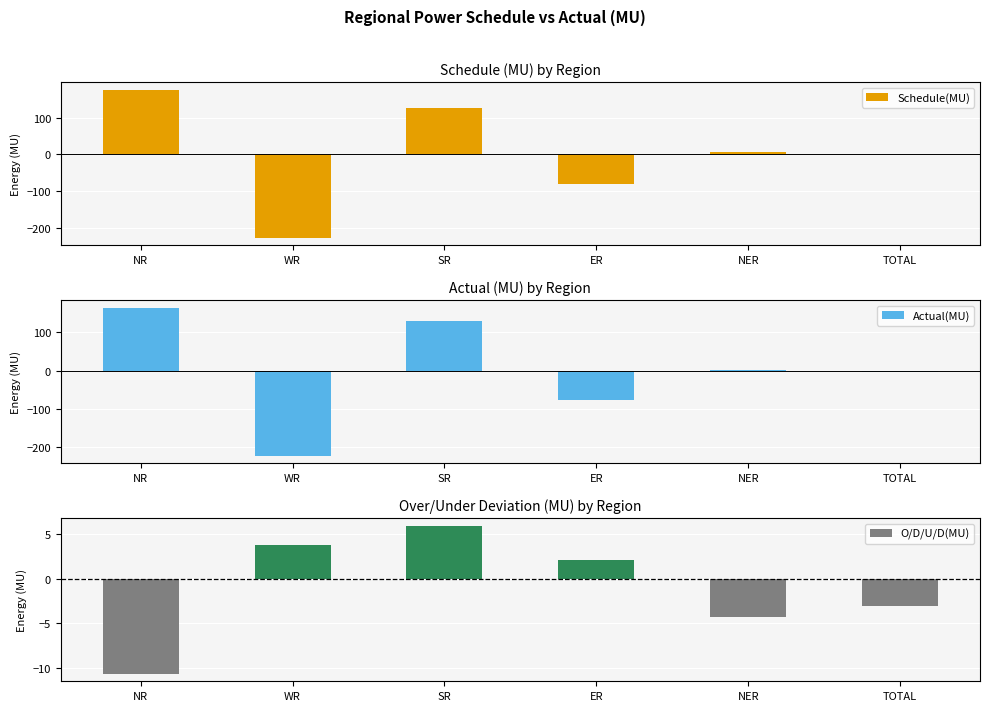

At how many categories does at least one series exceed 11?

2